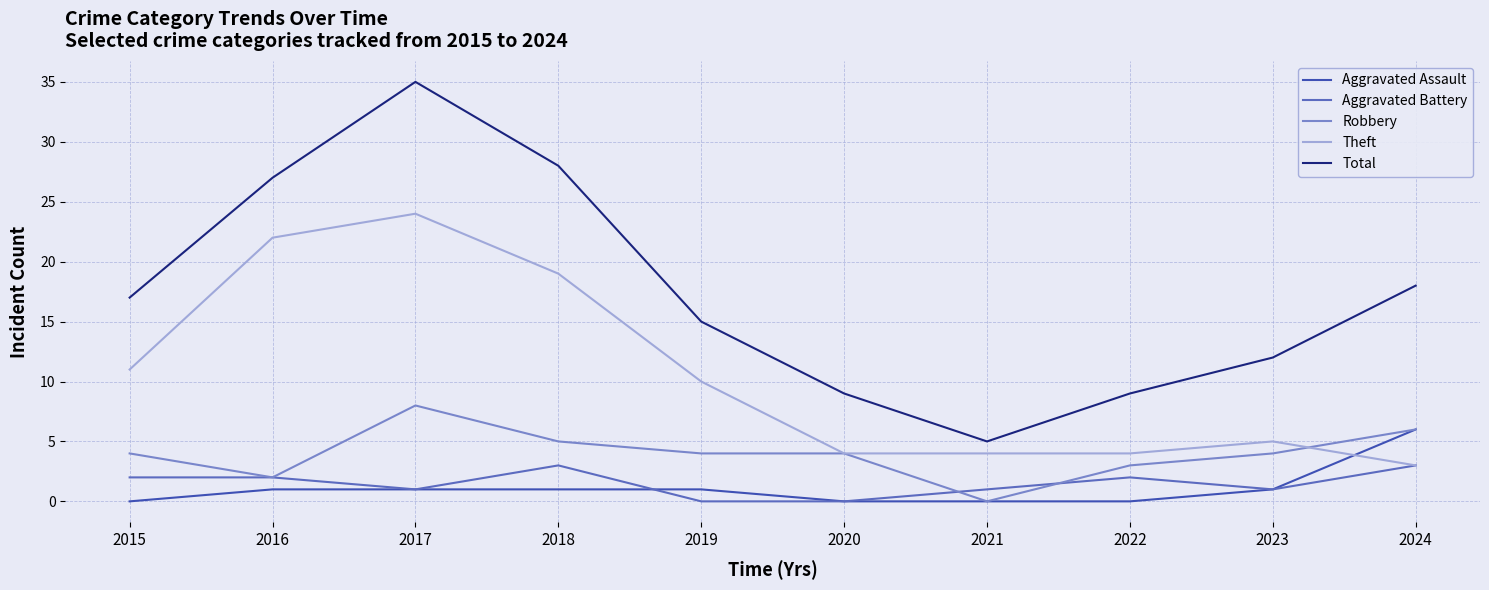

Does the chart have visible grid lines?

Yes